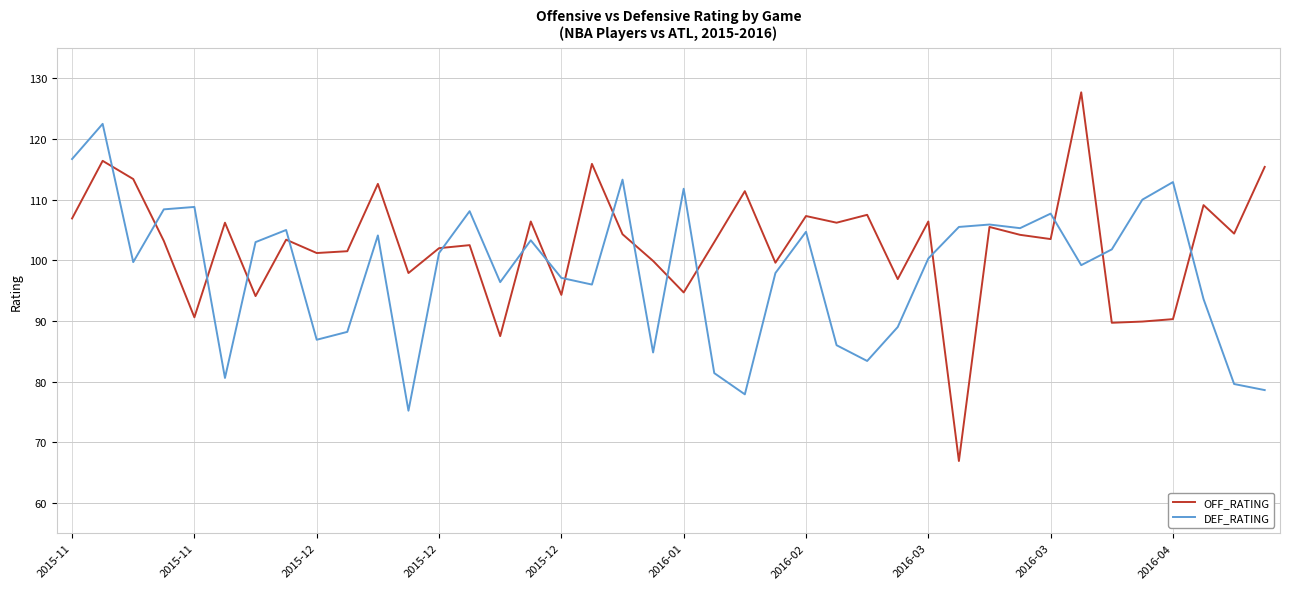

True or false: OFF_RATING has more than 2 points higher than both neighbors.

True